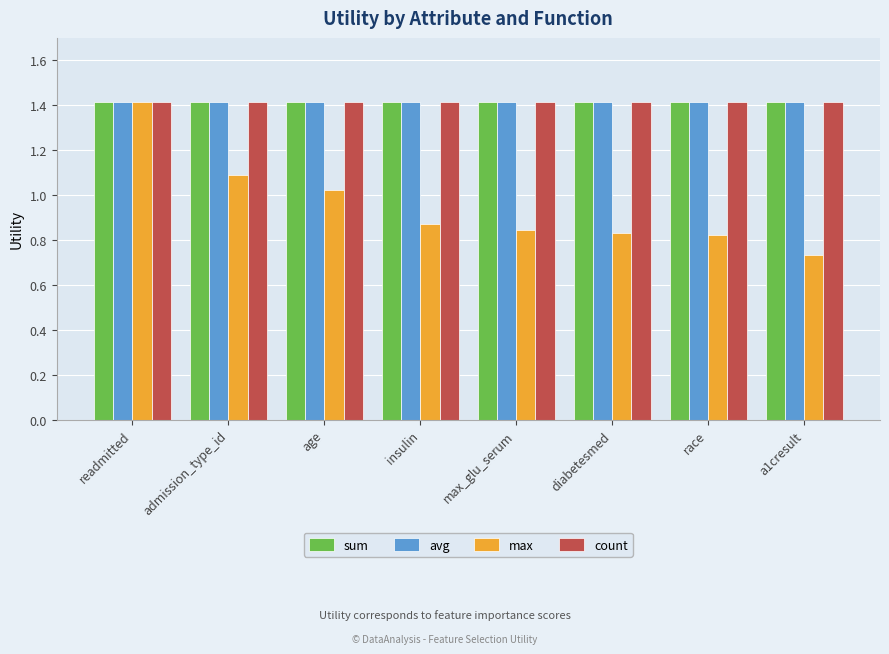

What is the sum of the count values at insulin and a1cresult?

2.8